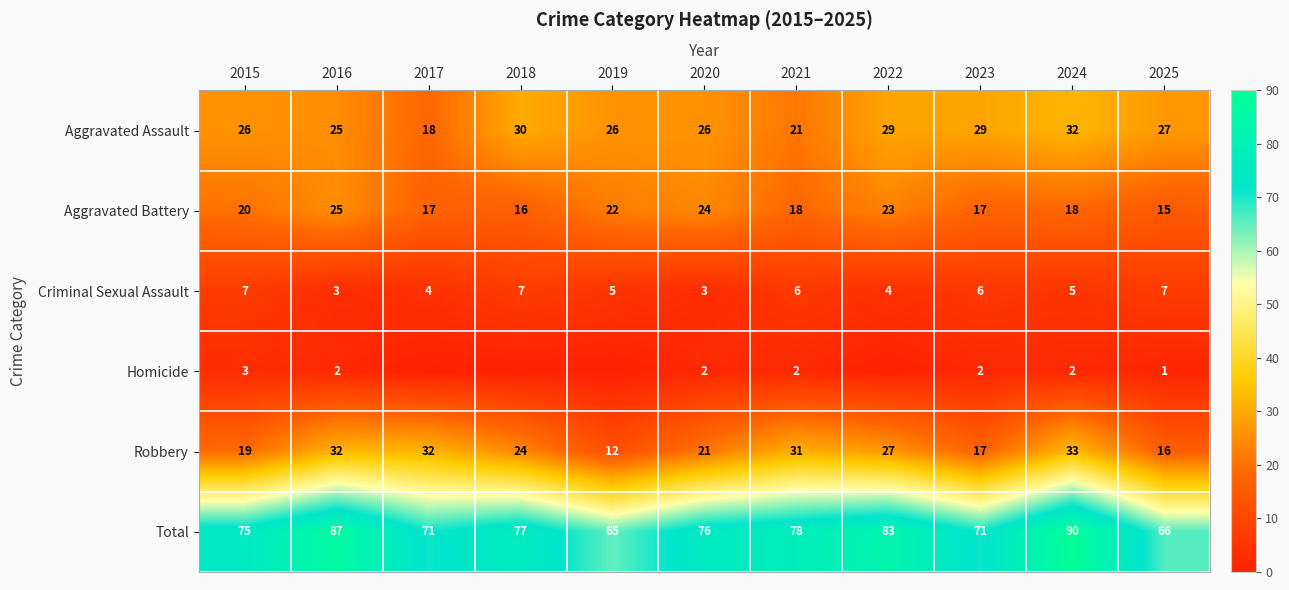

At 2024, list the series in order from largest to smallest.

Total, Robbery, Aggravated Assault, Aggravated Battery, Criminal Sexual Assault, Homicide